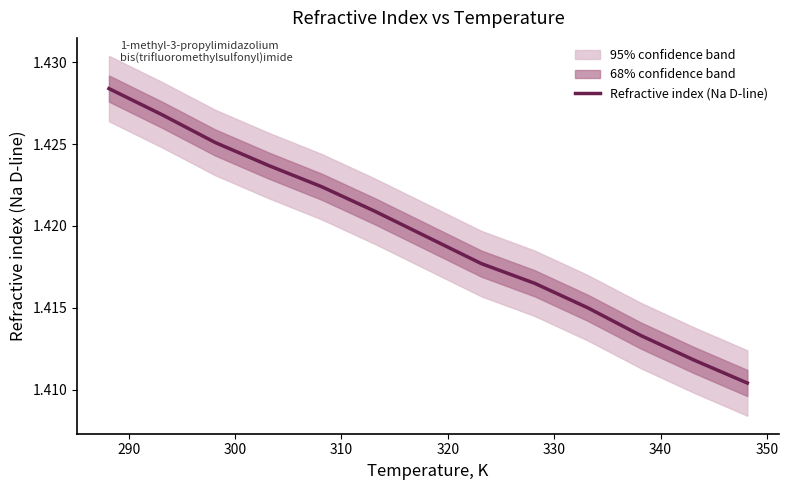

True or false: the data shows 1.4 at 350.

True